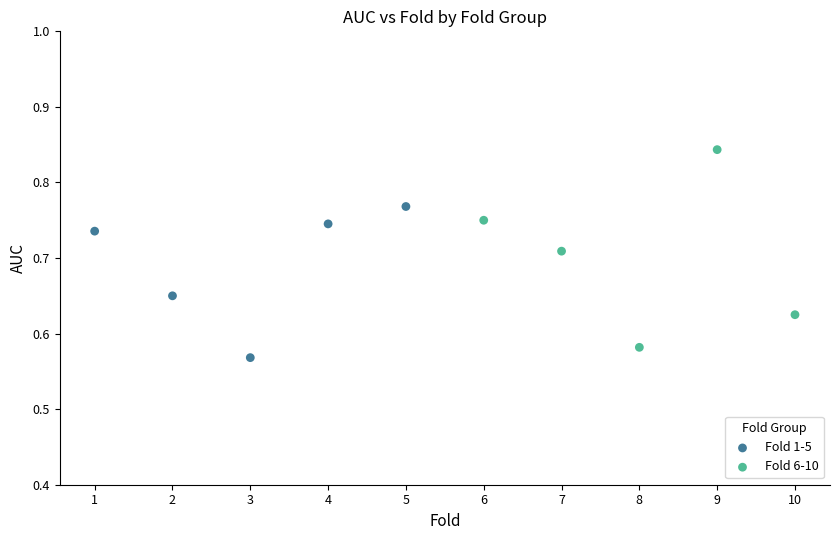

Which series has the widest spread of Y values?

Fold 6-10